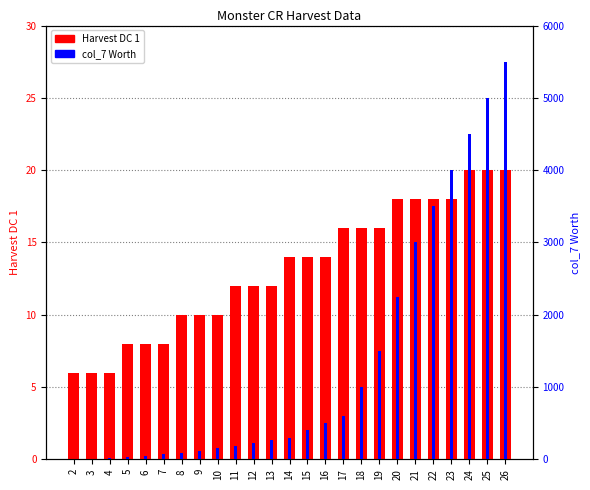

What is the total value across all series at 4?

18